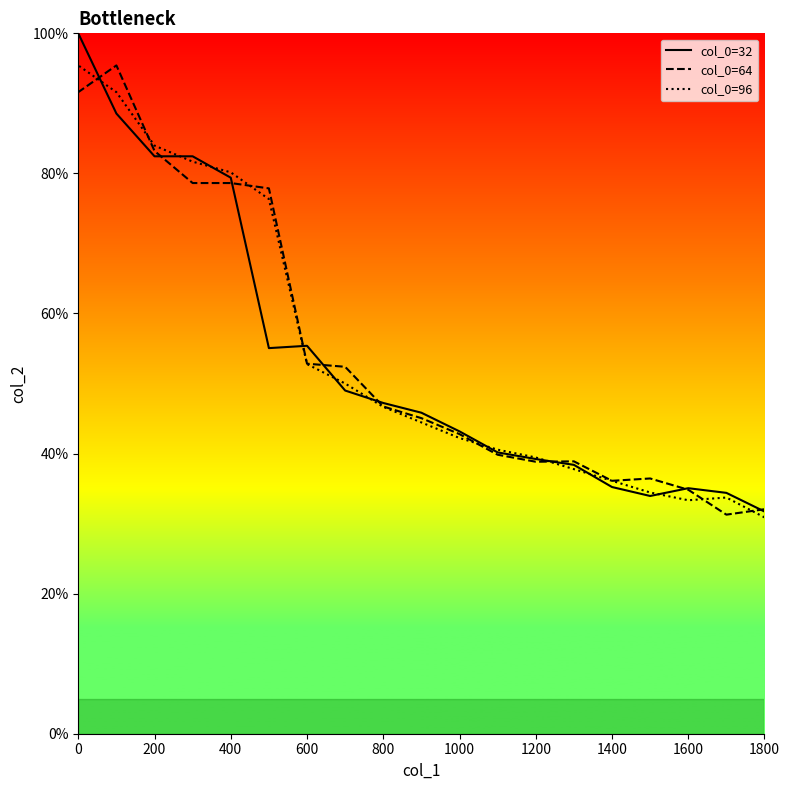

True or false: col_0=64 has more than 0 interior local peaks.

True